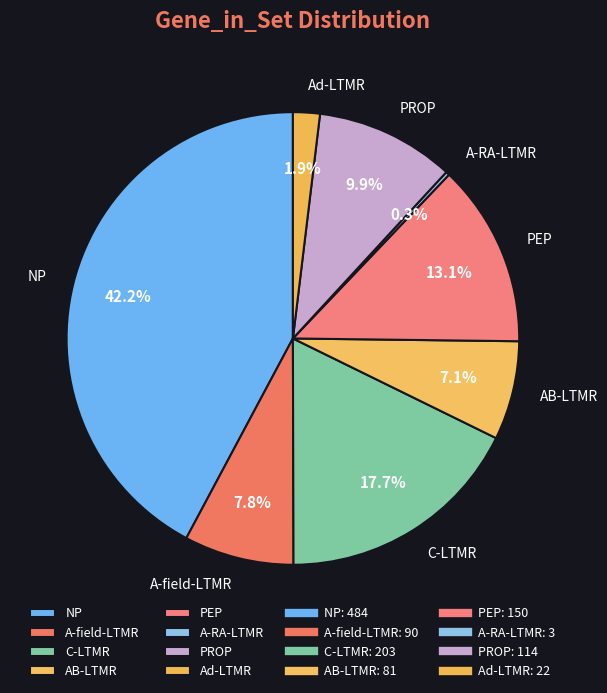

To the nearest percent, what is the combined percentage of Ad-LTMR and PROP?

12%